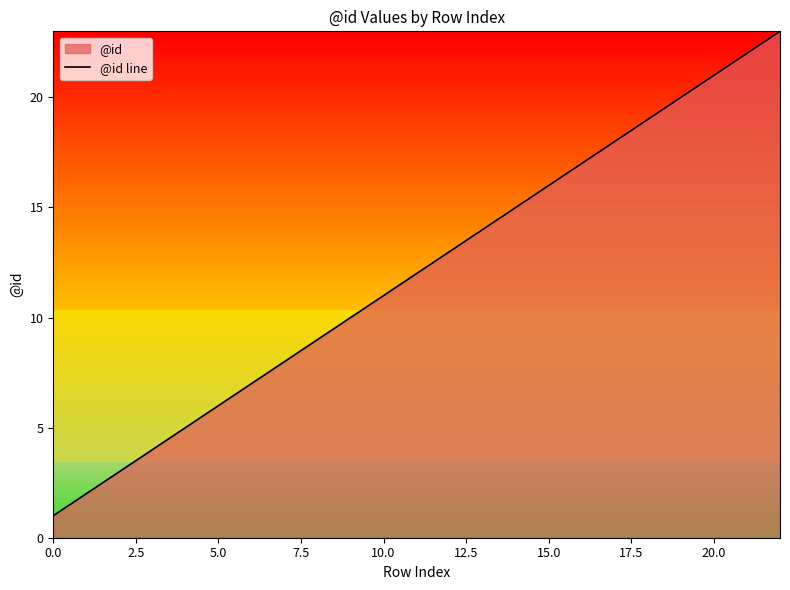

What is the maximum value shown in the chart?

23